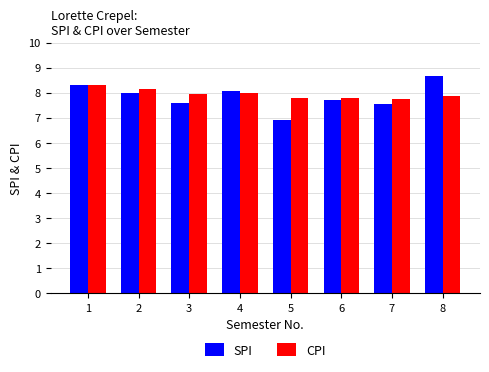

Is it true that CPI equals 13.7 at 4?

False